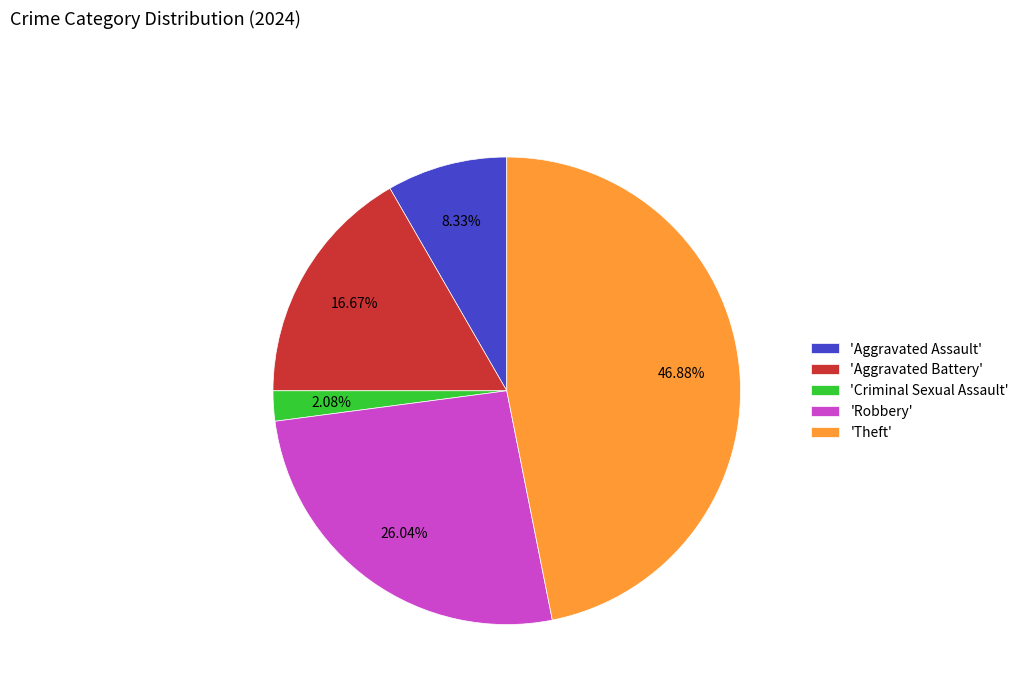

Do 'Theft' and 'Criminal Sexual Assault' together represent more than half of the pie?

No